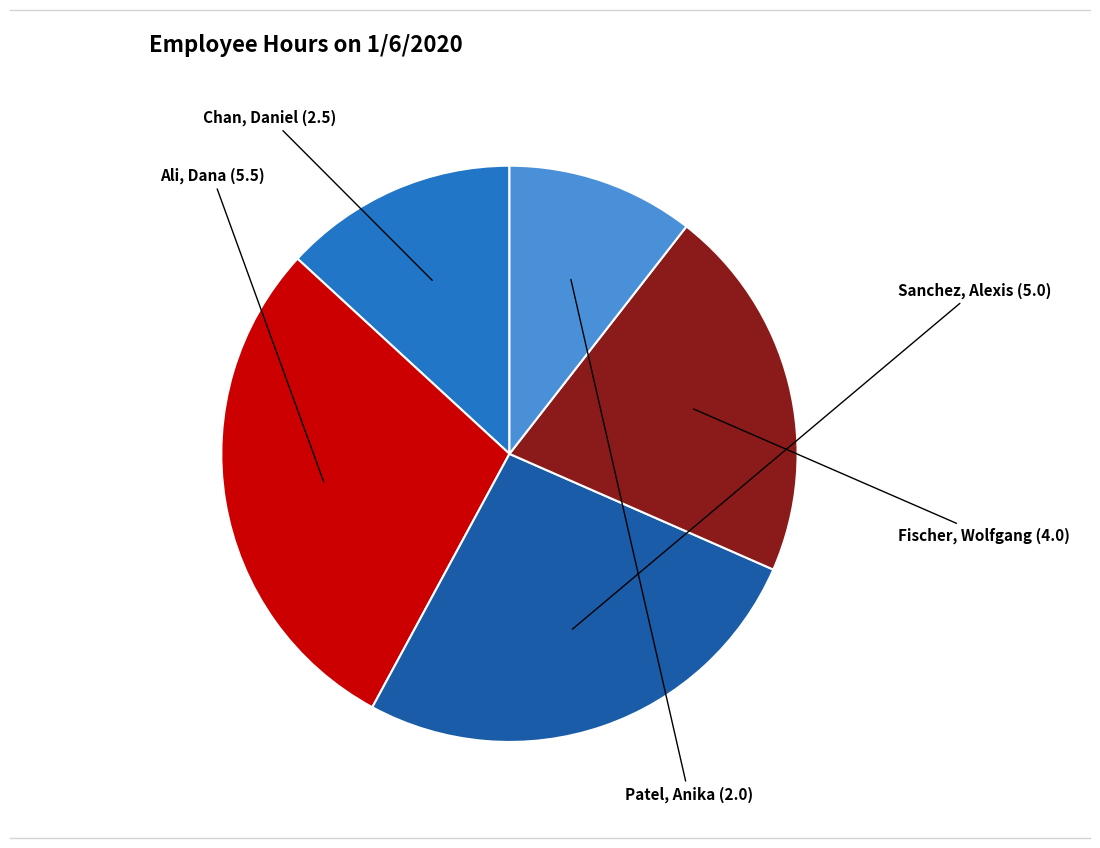

Is there a majority slice in this chart?

No